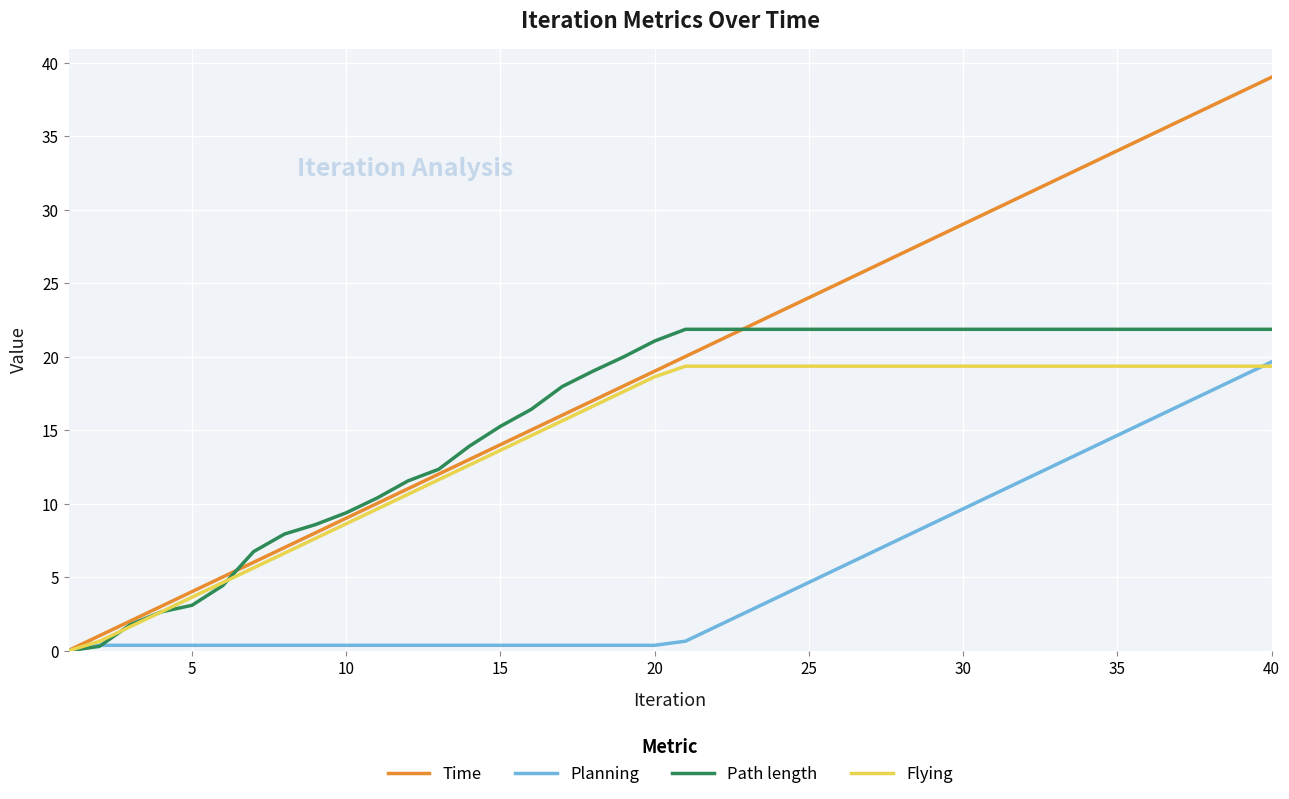

Which series has the widest spread of values?

Time